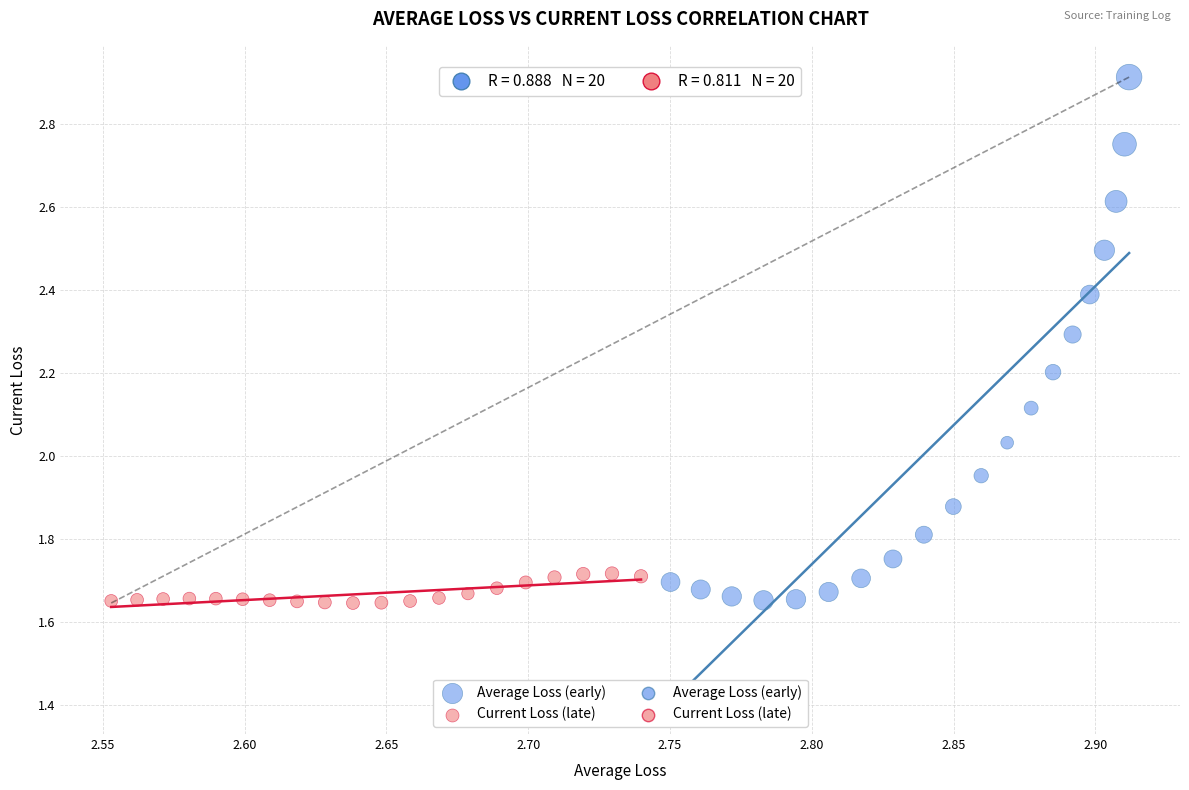

Which series contains the highest Y value?

Average Loss (early)